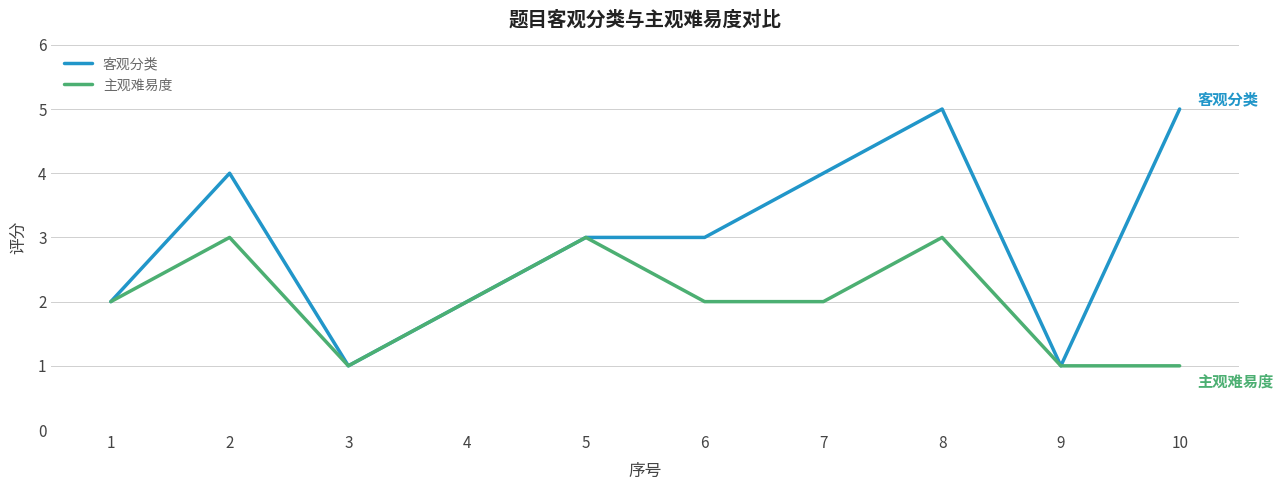

How many lines are shown in the chart?

2